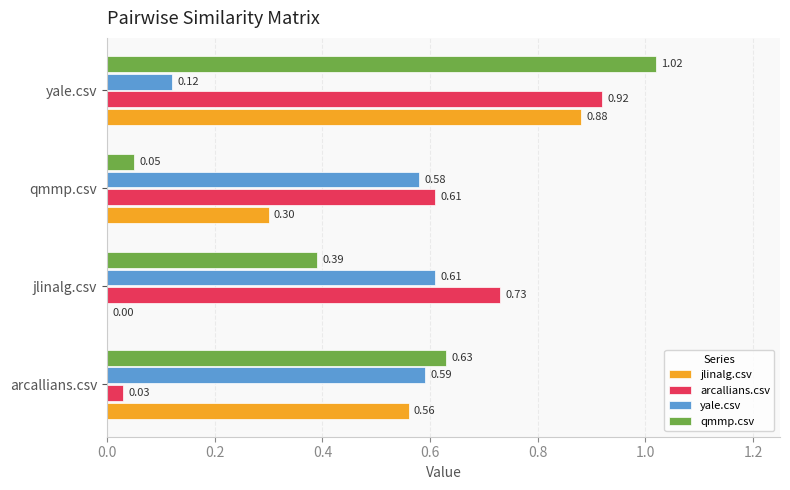

Which series changed the most between arcallians.csv and jlinalg.csv?

arcallians.csv